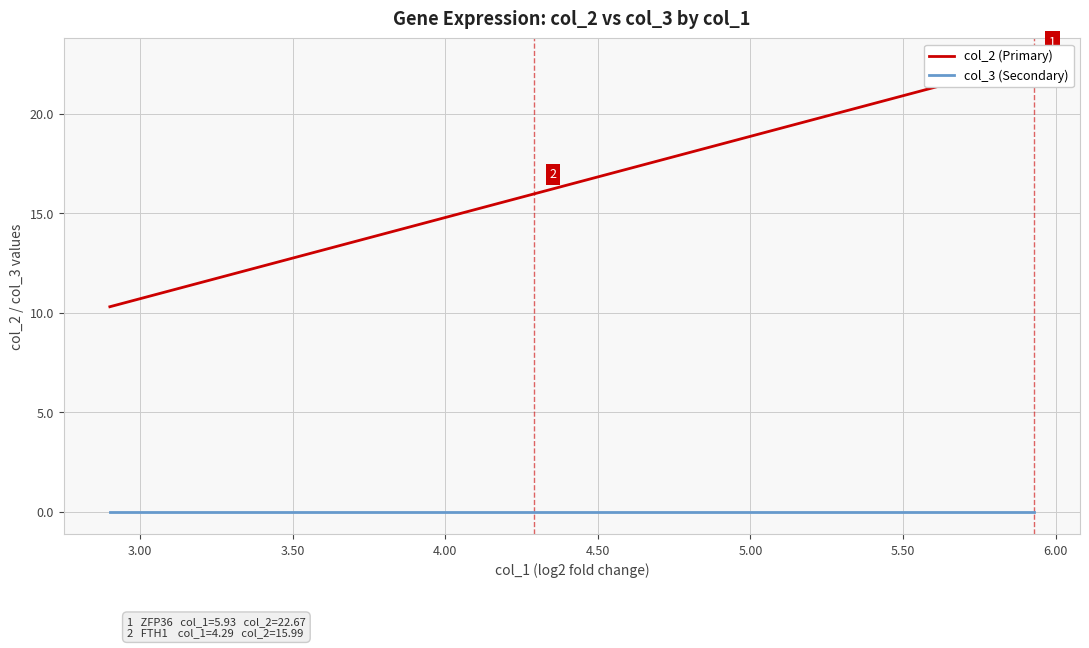

What is the label of the 7th point from the left?

5.50